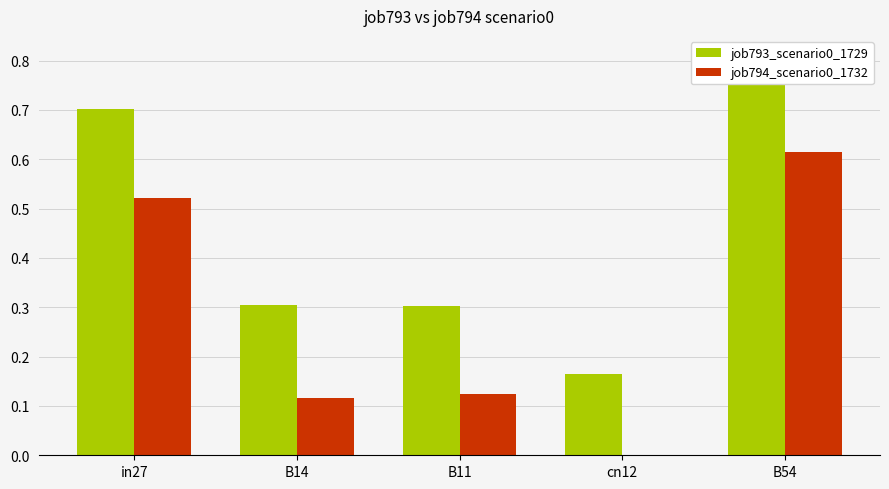

Which category has the lowest value across all series?

cn12